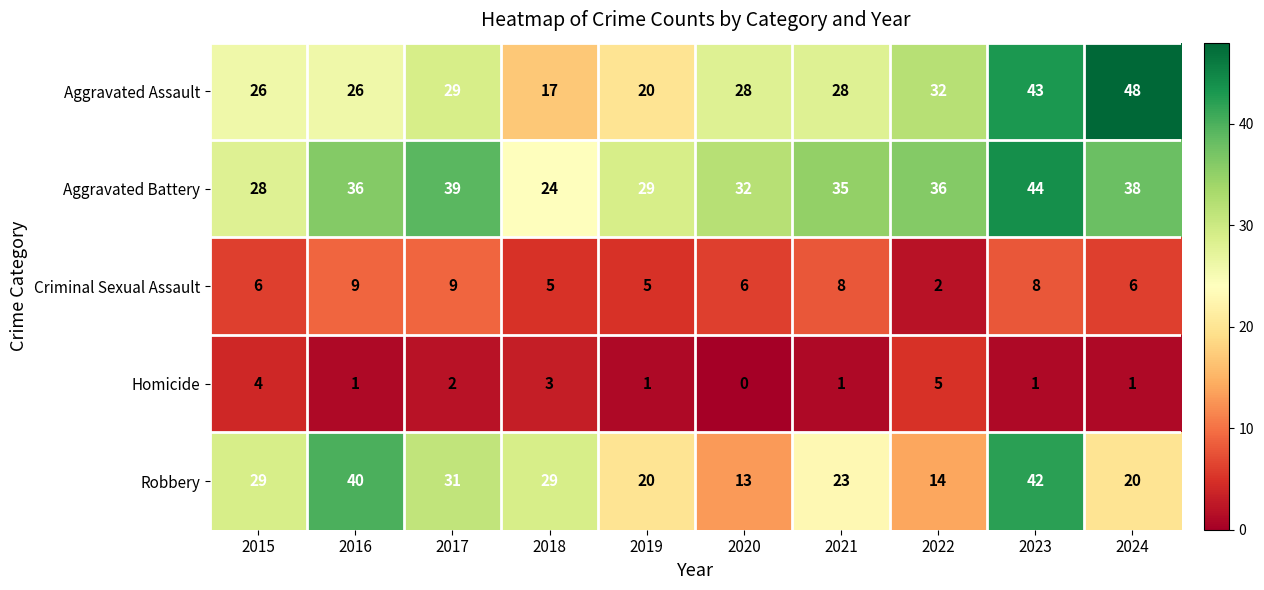

What is the maximum value shown in the chart?

48